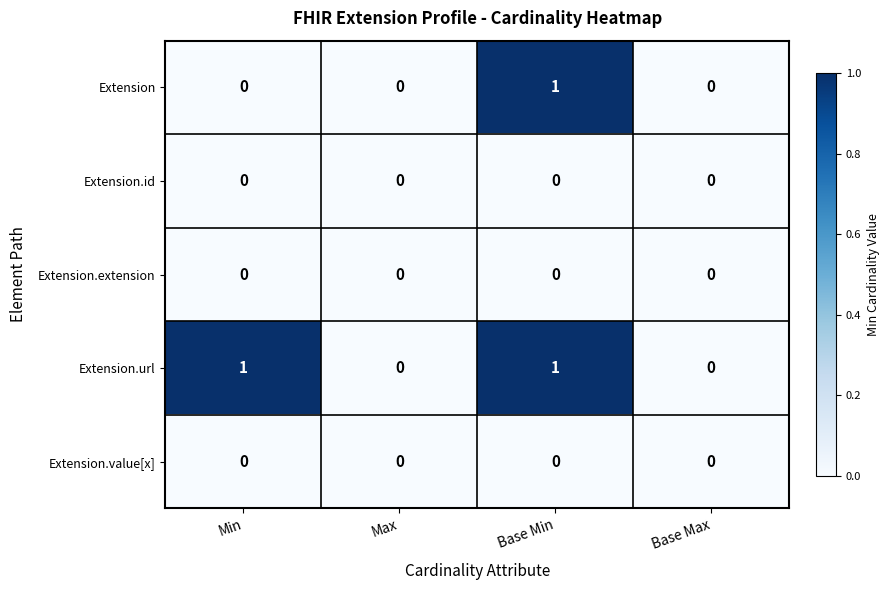

At which category is the sum across all series the highest?

Base Min